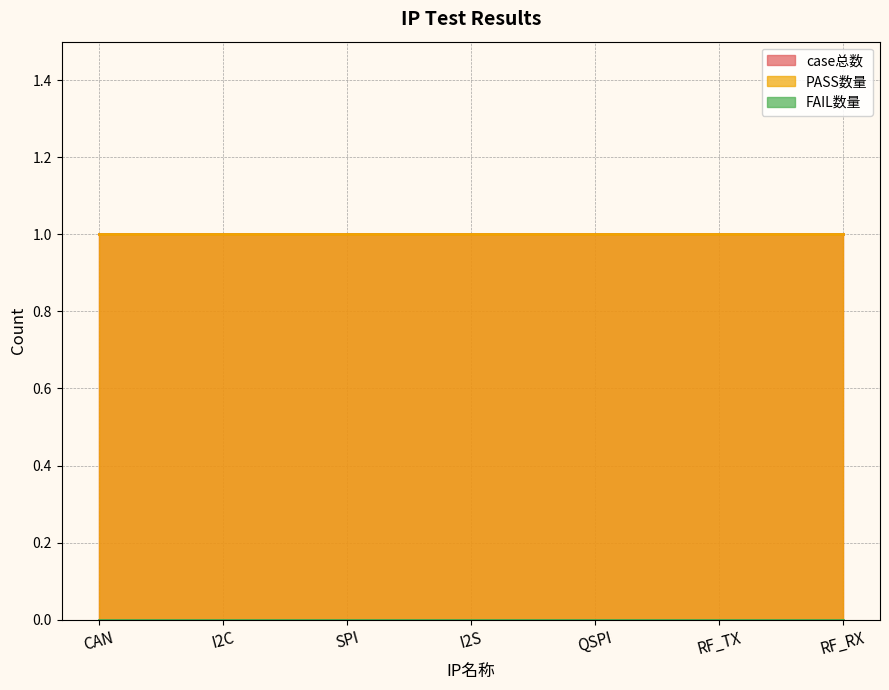

List the labels in order of case总数 value, largest first.

CAN, I2C, SPI, I2S, QSPI, RF_TX, RF_RX